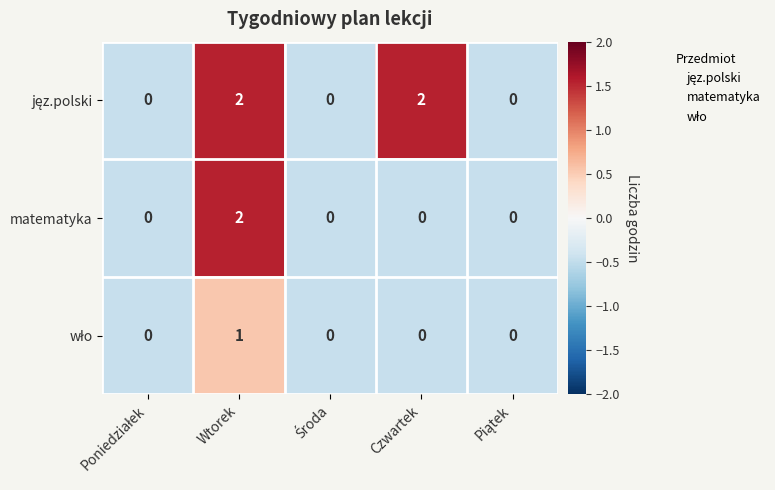

Is it true that matematyka equals -1 at Czwartek?

False